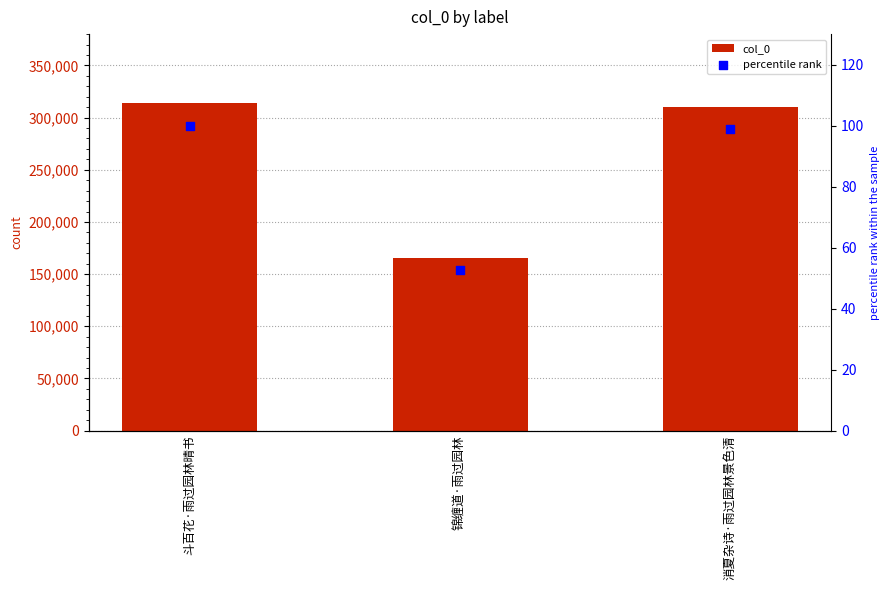

What is the total value across all series at 斗百花·雨过园林晴书?

314324.0